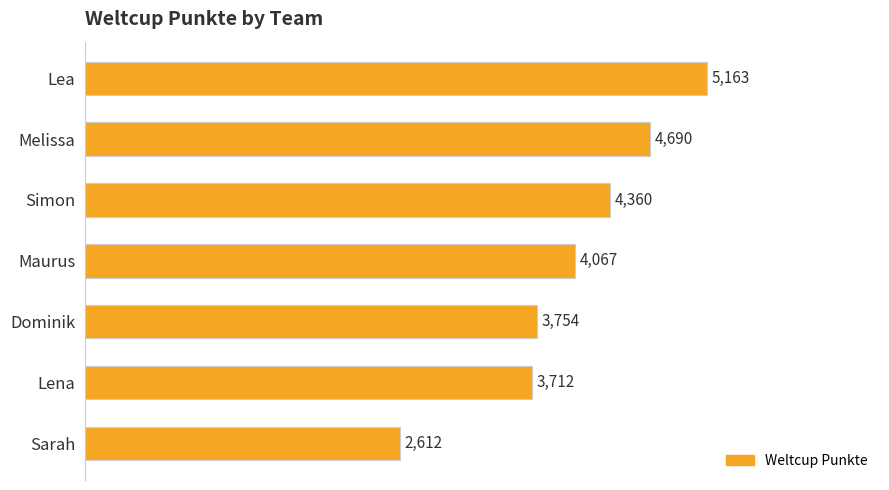

Is it true that the value at Lea is 5163?

True